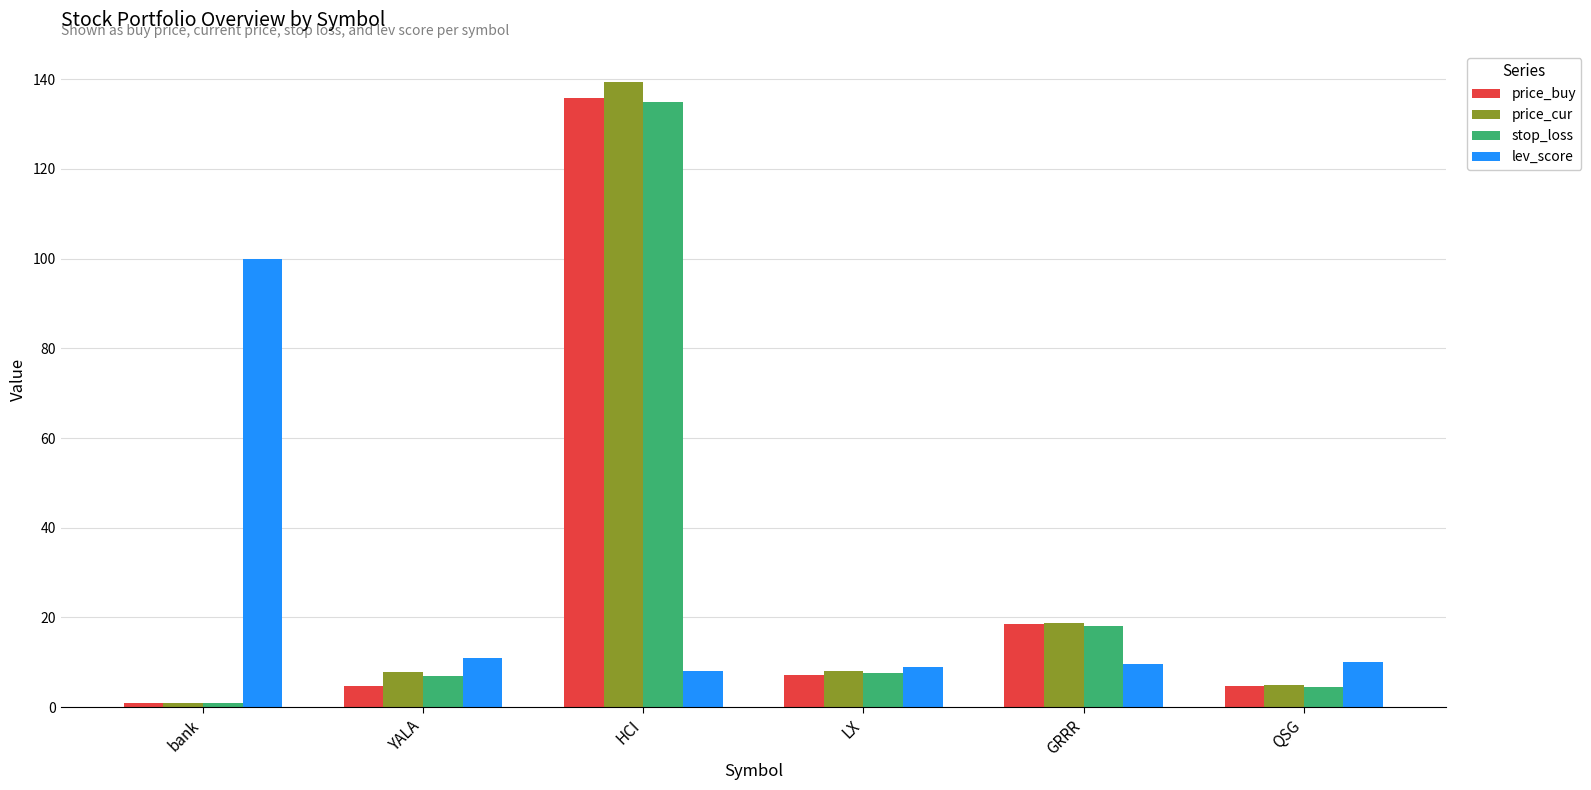

What are all the series names shown in the legend?

price_buy, price_cur, stop_loss, lev_score